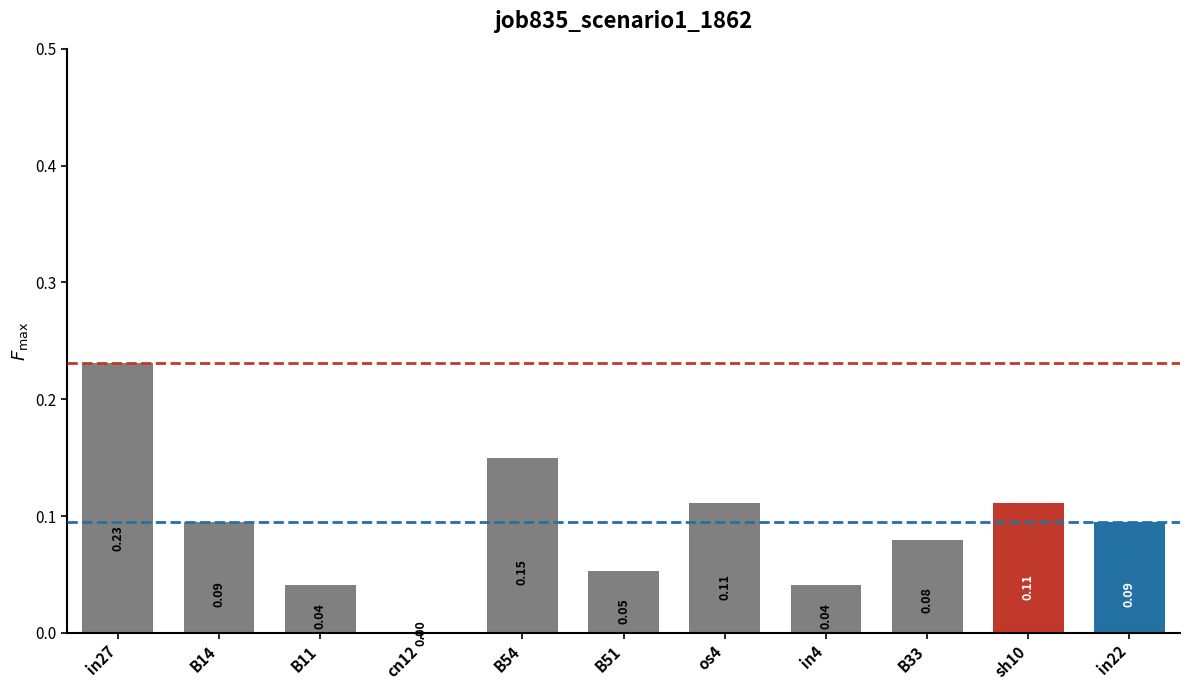

What is the sum of the values at os4 and B54?

0.3